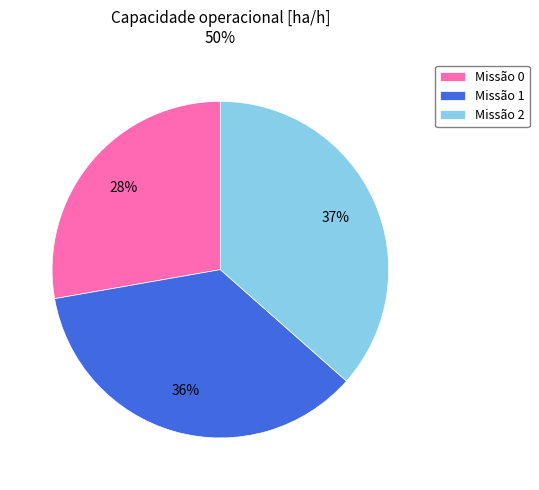

Which has a higher value, Missão 1 or Missão 2?

Missão 2